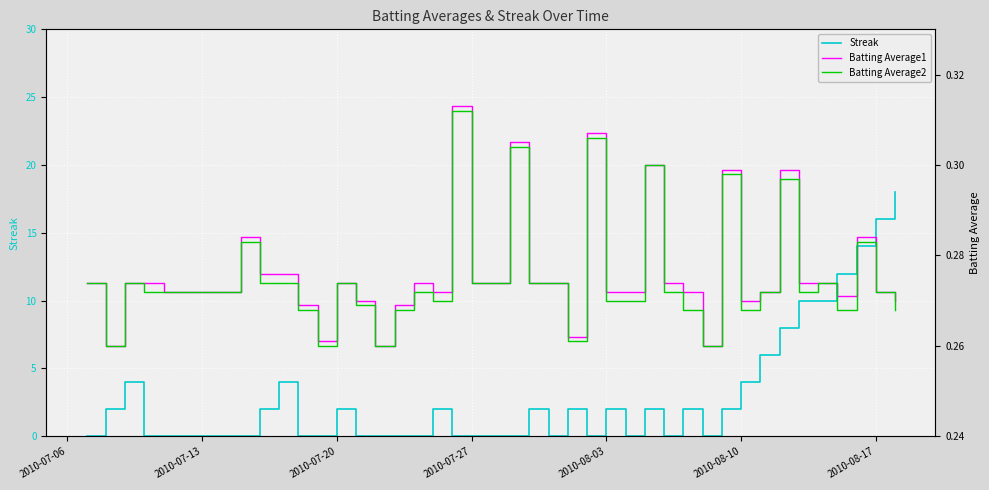

Reading right to left, what are all the values shown in this chart?

Streak: 18.0	16.0	14.0	12.0	10.0	10.0	8.0	6.0	4.0	2.0	0.0	2.0	0.0	2.0	0.0	2.0	0.0	2.0	0.0	2.0	0.0	0.0	0.0	0.0	2.0	0.0	0.0	0.0	0.0	2.0	0.0	0.0	4.0	2.0	0.0	0.0	0.0	4.0	2.0	0.0
Batting Average1: 0.3	0.3	0.3	0.3	0.3	0.3	0.3	0.3	0.3	0.3	0.3	0.3	0.3	0.3	0.3	0.3	0.3	0.3	0.3	0.3	0.3	0.3	0.3	0.3	0.3	0.3	0.3	0.3	0.3	0.3	0.3	0.3	0.3	0.3	0.3	0.3	0.3	0.3	0.3	0.3
Batting Average2: 0.3	0.3	0.3	0.3	0.3	0.3	0.3	0.3	0.3	0.3	0.3	0.3	0.3	0.3	0.3	0.3	0.3	0.3	0.3	0.3	0.3	0.3	0.3	0.3	0.3	0.3	0.3	0.3	0.3	0.3	0.3	0.3	0.3	0.3	0.3	0.3	0.3	0.3	0.3	0.3